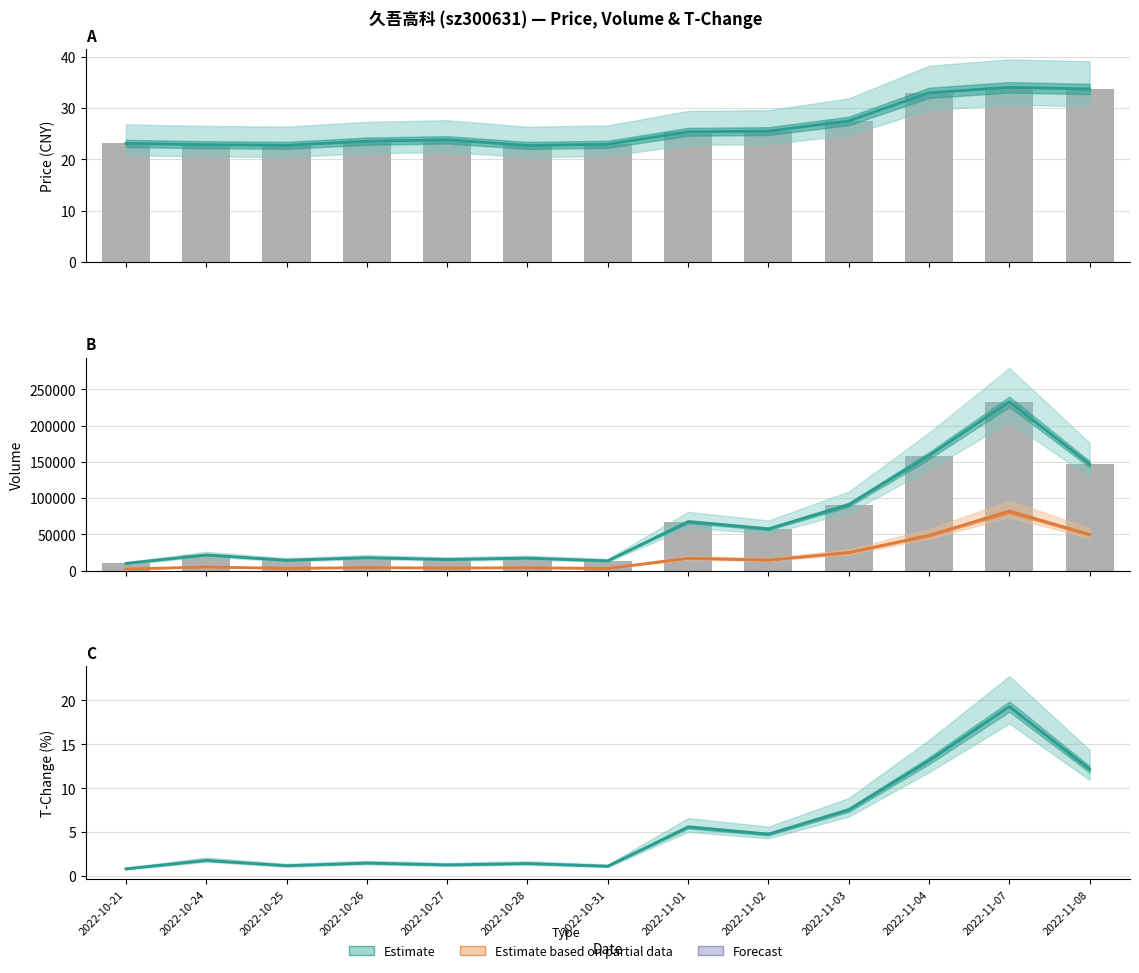

Reading left to right, what are all the values shown in this chart?

price: 23.1	22.8	22.7	23.5	23.8	22.7	22.9	25.4	25.5	27.5	33.0	34.0	33.7
volume: 10000.0	21773.0	14390.0	17973.0	15500.0	17356.0	13591.0	67586.0	57667.0	90962.0	158637.0	232980.0	146858.0
t_volume: 2321.0	5118.0	3260.0	4205.0	3702.0	4052.0	3130.0	17109.0	14661.0	24968.0	48717.0	81816.0	49825.0
t_change: 0.8	1.8	1.2	1.5	1.3	1.4	1.1	5.6	4.8	7.5	13.1	19.3	12.2